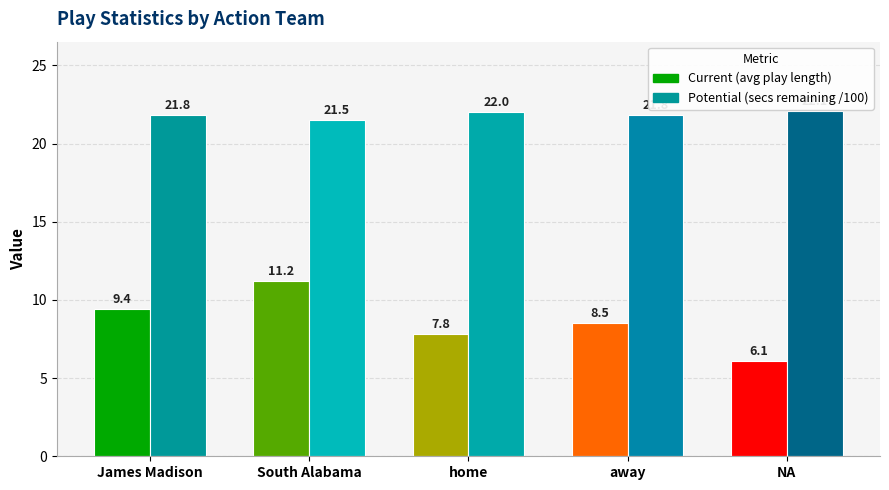

What is the difference between the maximum and minimum values in the Current (avg play length) series?

5.1